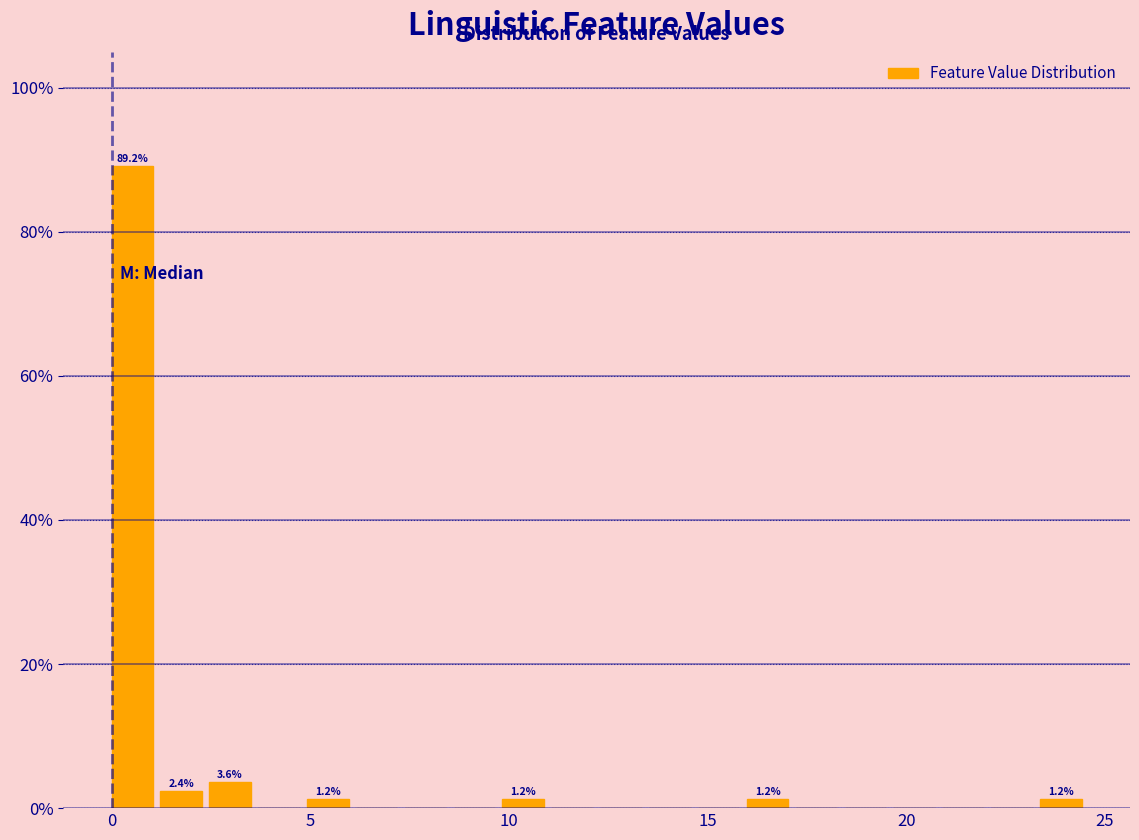

Around what value on the x-axis is the tallest bar? Give the approximate position of its centre, as read against the axis.

0.5